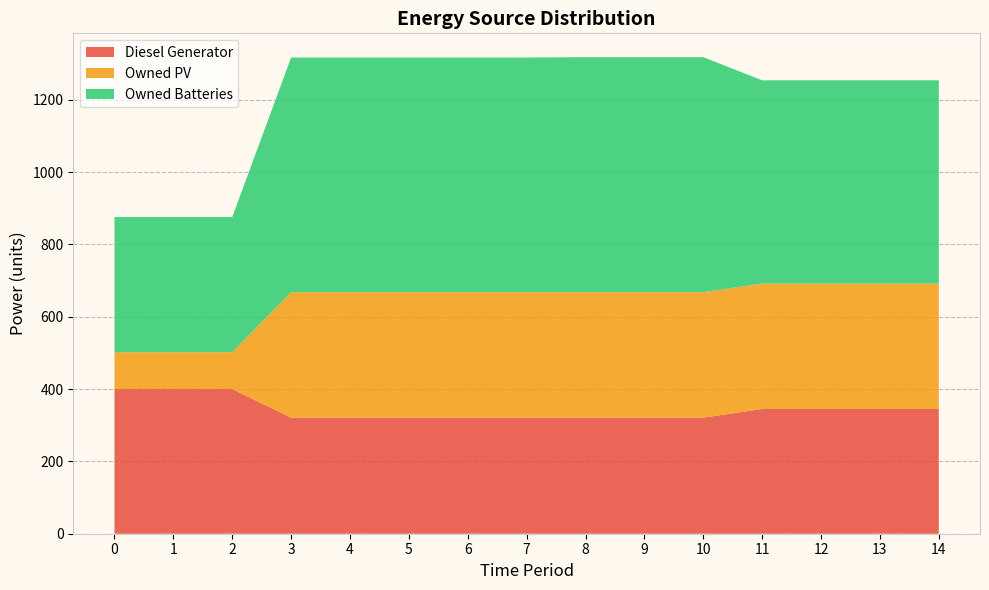

Reading left to right, transcribe all the data shown in this chart.

Diesel Generator: 0=400	1=400	2=400	3=321	4=321	5=321	6=321	7=321	8=321	9=321	10=321	11=345	12=345	13=345	14=345
Owned PV: 0=102	1=102	2=102	3=347	4=347	5=347	6=347	7=347	8=347	9=347	10=347	11=347	12=347	13=347	14=347
Owned Batteries: 0=374	1=374	2=374	3=649	4=649	5=649	6=649	7=649	8=650	9=650	10=650	11=562	12=562	13=562	14=562